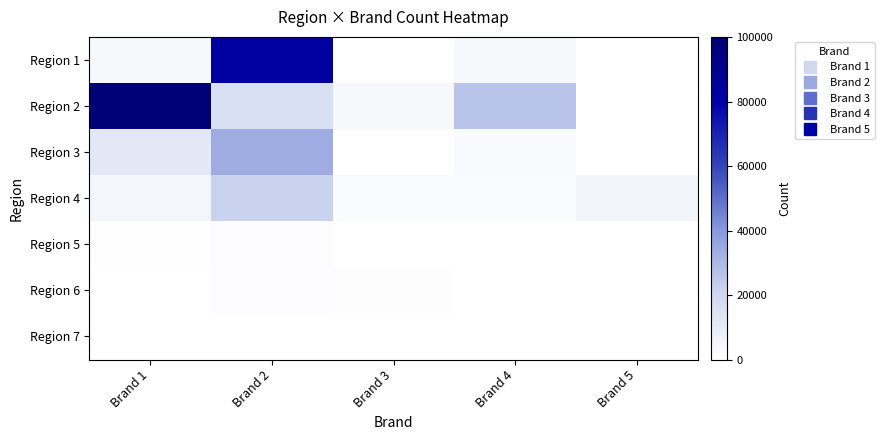

Reading left to right, transcribe all the data shown in this chart.

Region 1: Brand 1=3787	Brand 2=83662	Brand 3=96	Brand 4=3370	Brand 5=0
Region 2: Brand 1=100061	Brand 2=15686	Brand 3=3161	Brand 4=26238	Brand 5=313
Region 3: Brand 1=11377	Brand 2=33619	Brand 3=30	Brand 4=2348	Brand 5=52
Region 4: Brand 1=4426	Brand 2=21721	Brand 3=2181	Brand 4=2103	Brand 5=5224
Region 5: Brand 1=569	Brand 2=1413	Brand 3=0	Brand 4=0	Brand 5=46
Region 6: Brand 1=31	Brand 2=1386	Brand 3=1011	Brand 4=0	Brand 5=56
Region 7: Brand 1=0	Brand 2=0	Brand 3=0	Brand 4=0	Brand 5=0